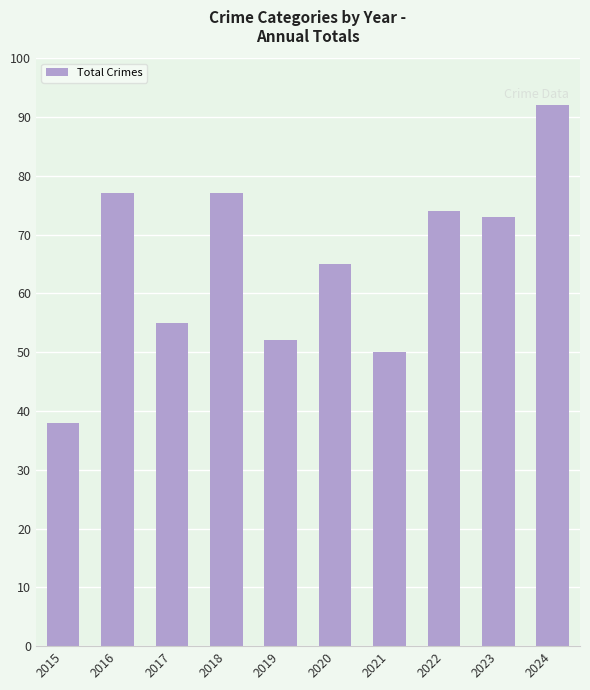

At which label is the value closest to 65?

2020